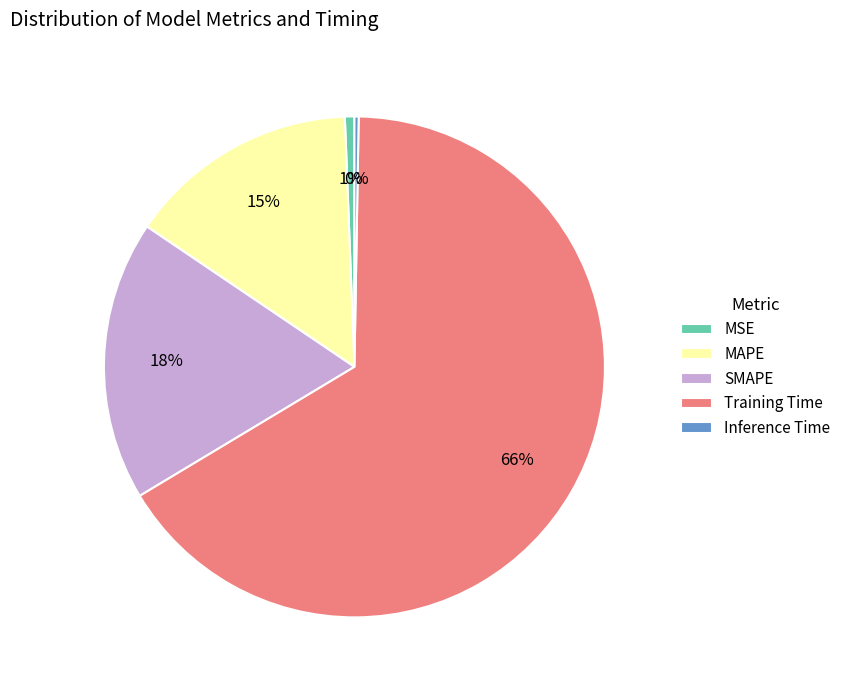

Does any single category account for the majority?

Yes